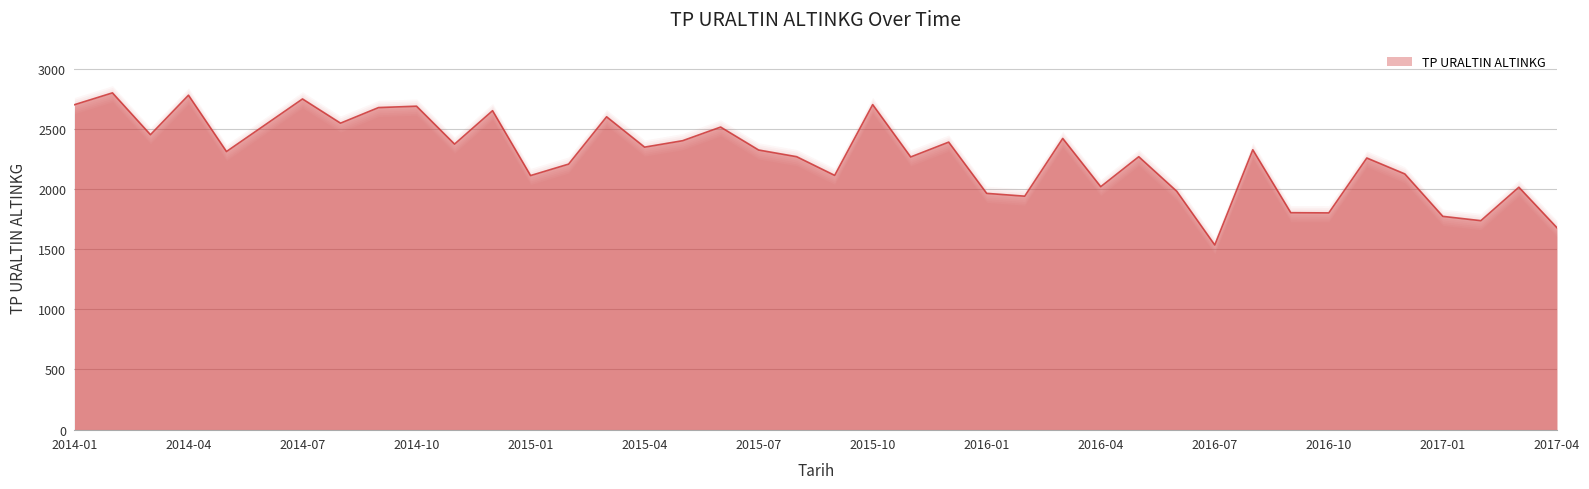

How many categories are shown in the chart?

40